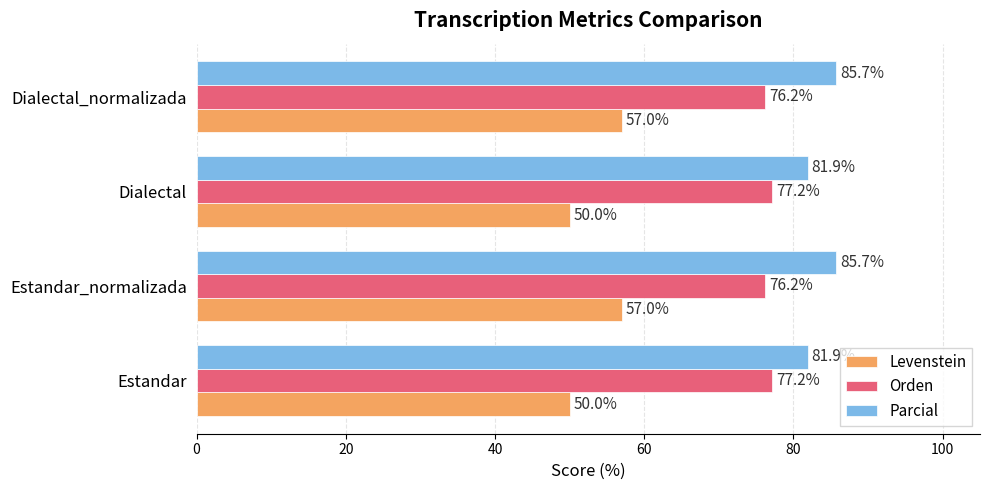

At Dialectal, list the series in order from largest to smallest.

Parcial, Orden, Levenstein